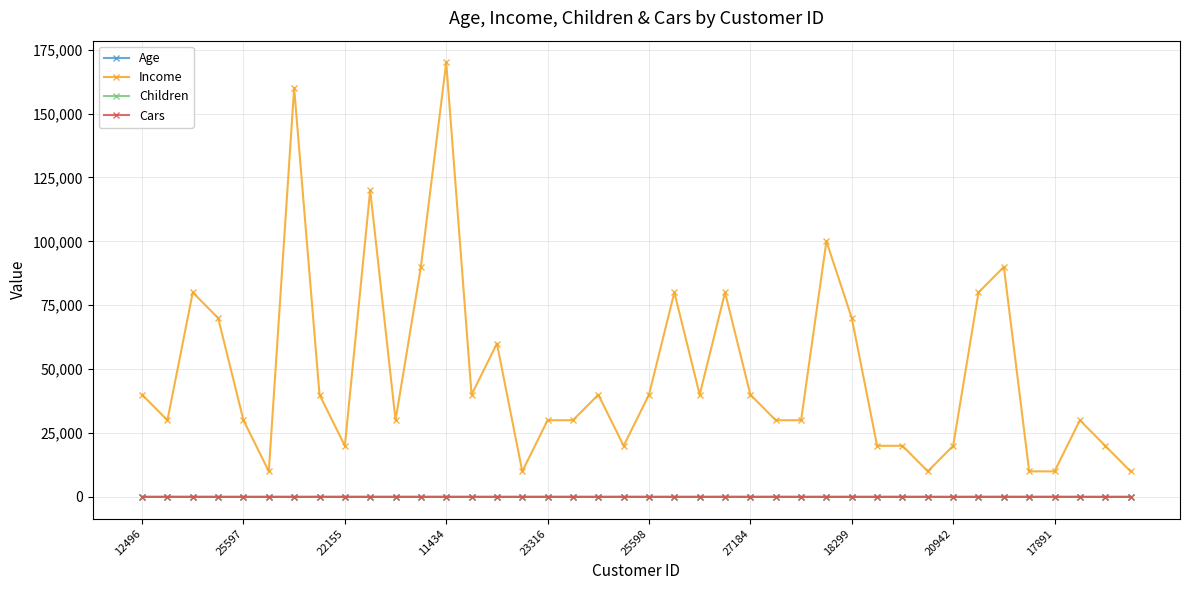

Which series has the largest total across all categories?

Income